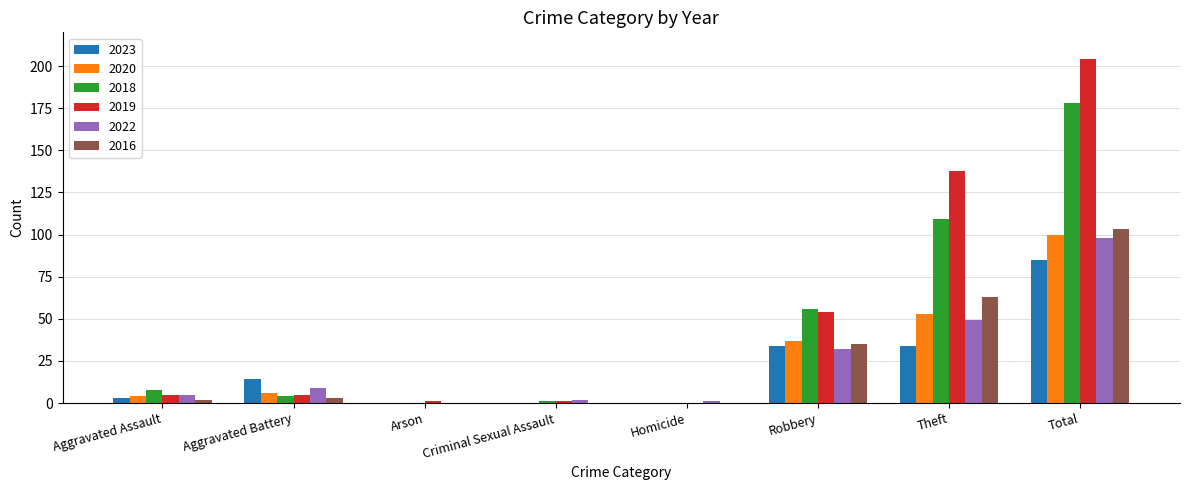

Which category has the highest value in the 2018 series?

Total